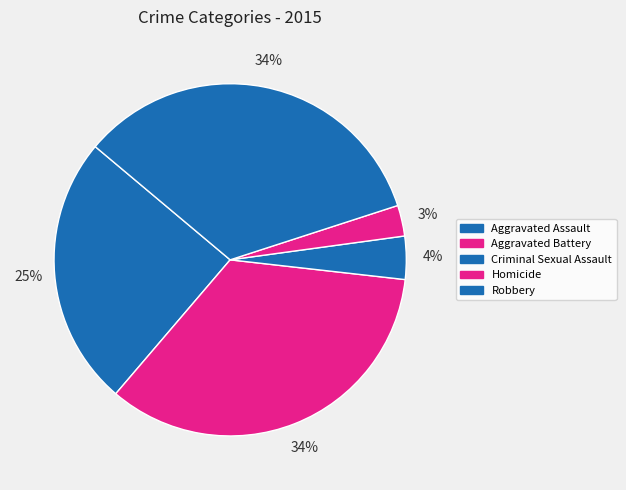

To the nearest percent, what is the difference between the Criminal Sexual Assault and Aggravated Assault slice percentages?

21%